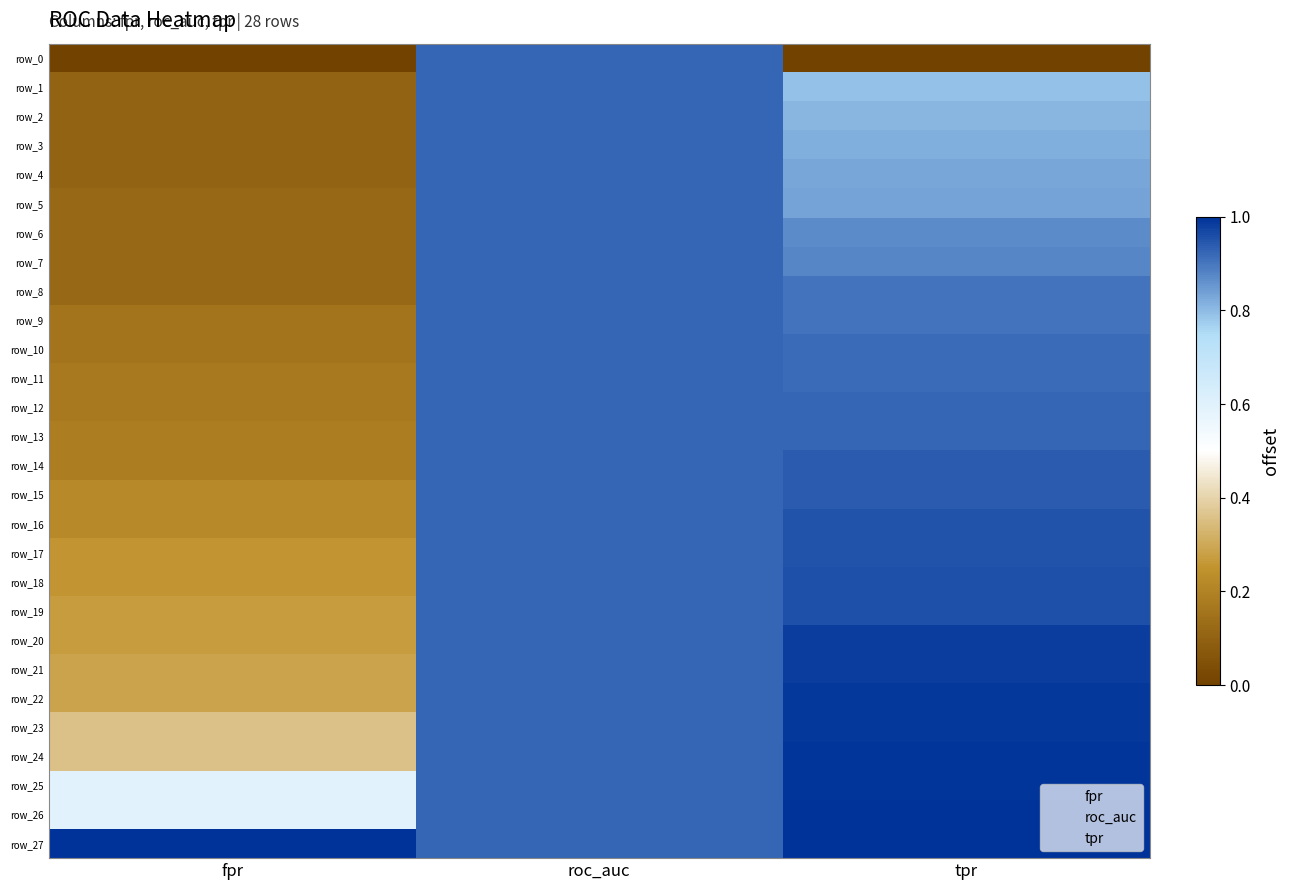

The row_24 series shows 1.6 at roc_auc. True or false?

False